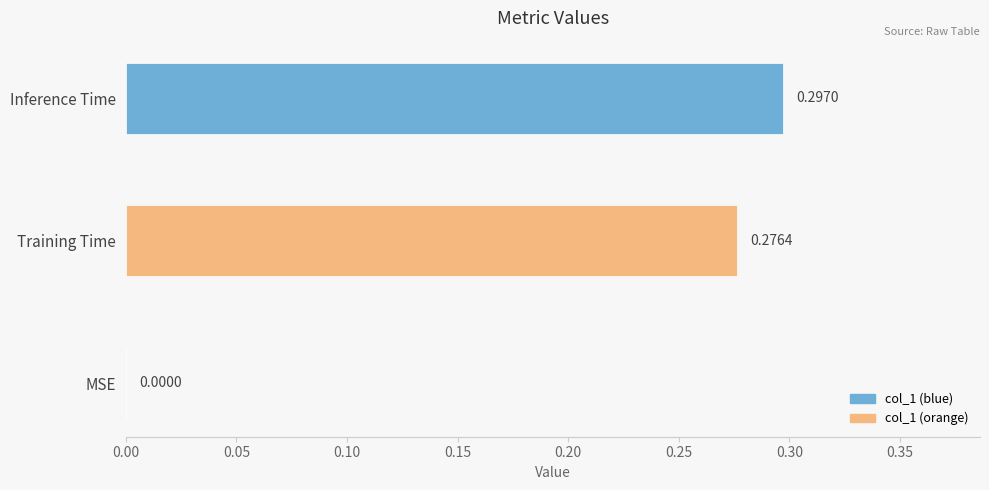

At which category does the chart reach its peak across all series?

Inference Time